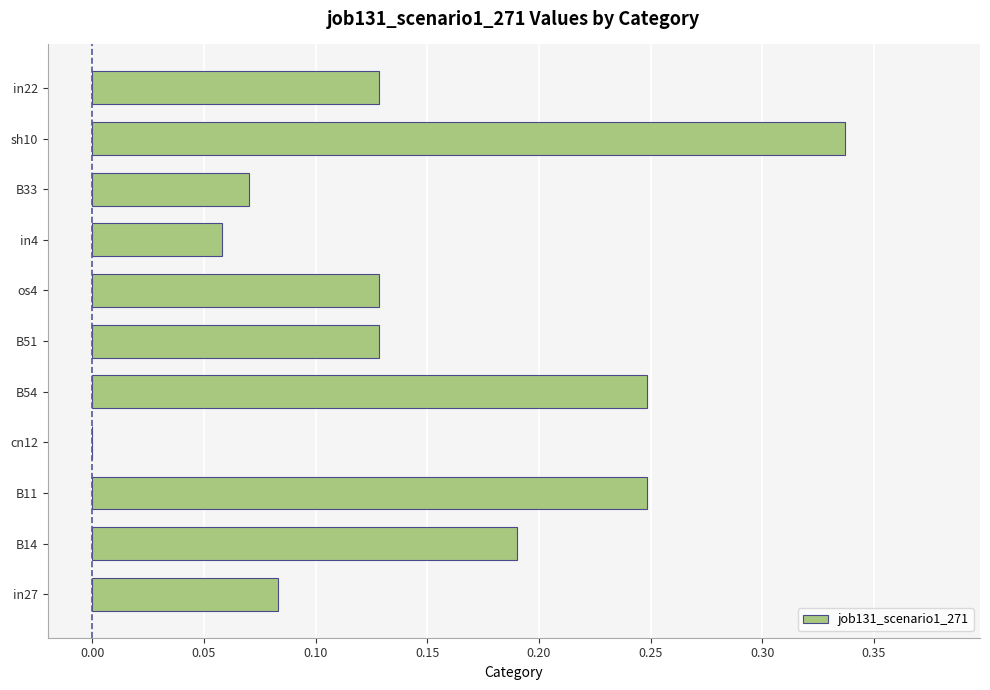

The chart shows a value of 0.1 at sh10. True or false?

False